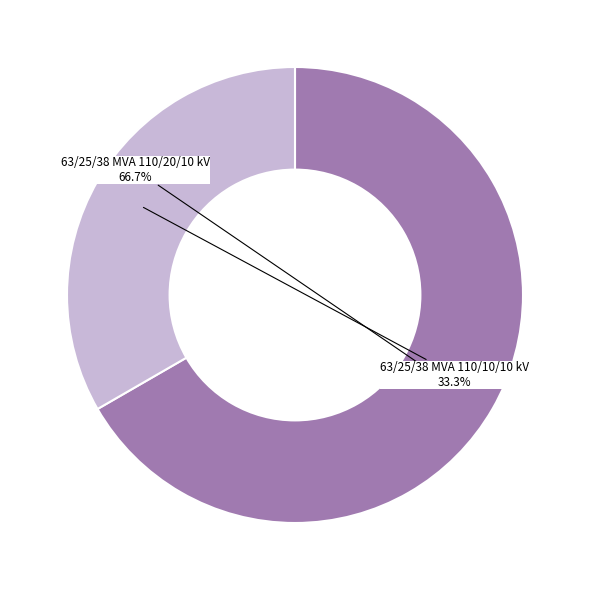

Does any single category account for the majority?

Yes